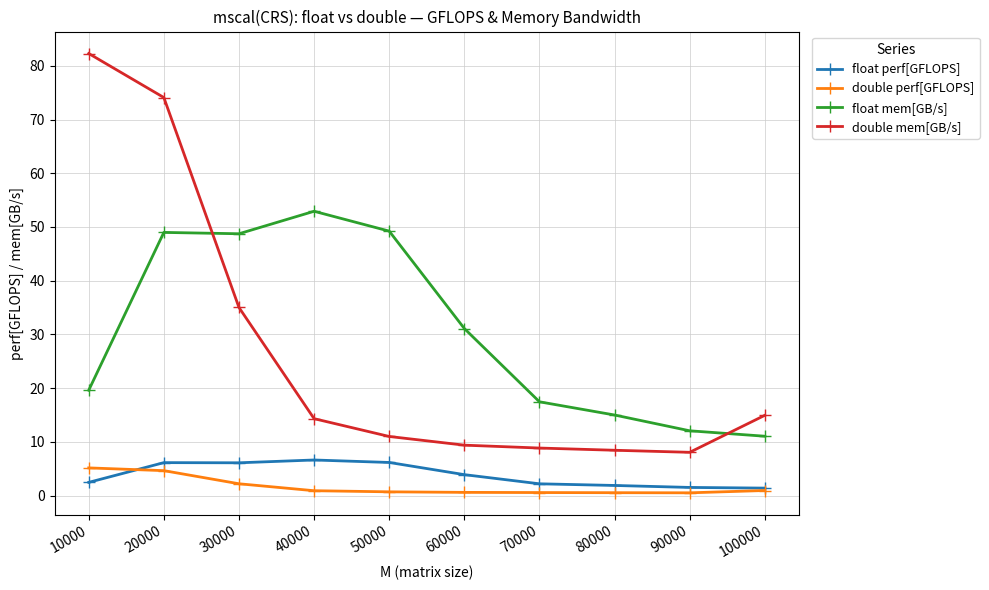

True or false: double perf[GFLOPS] and double mem[GB/s] intersect in this chart.

False